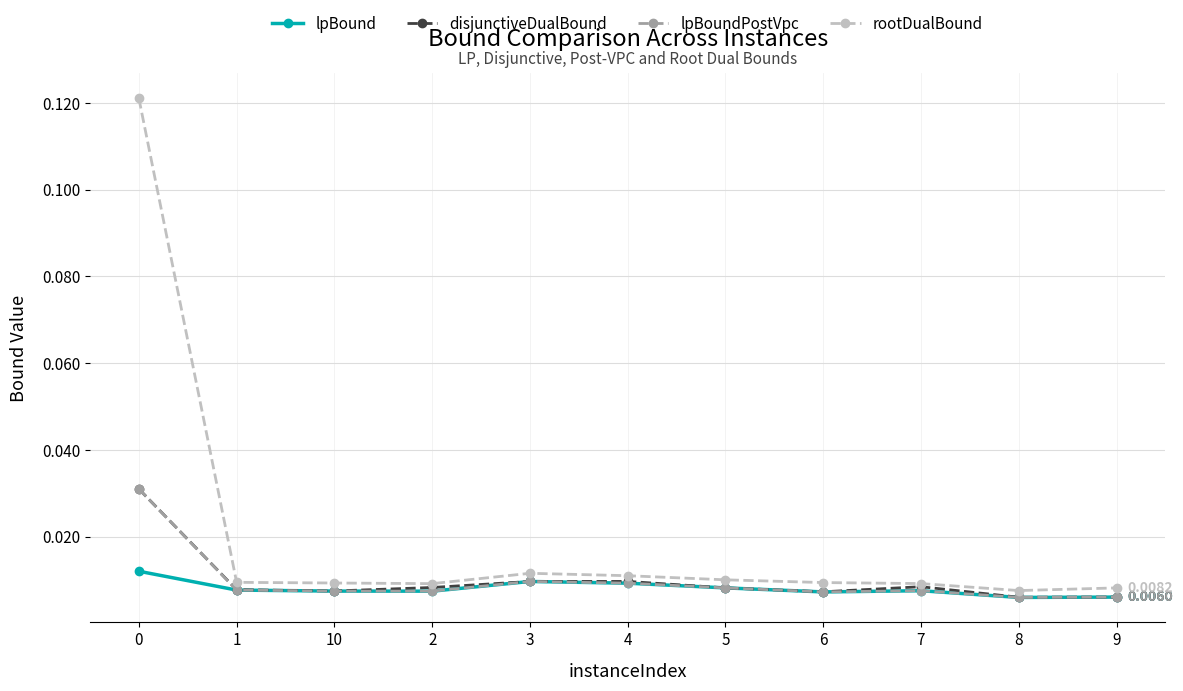

What is the label of the 4th point from the left?

2